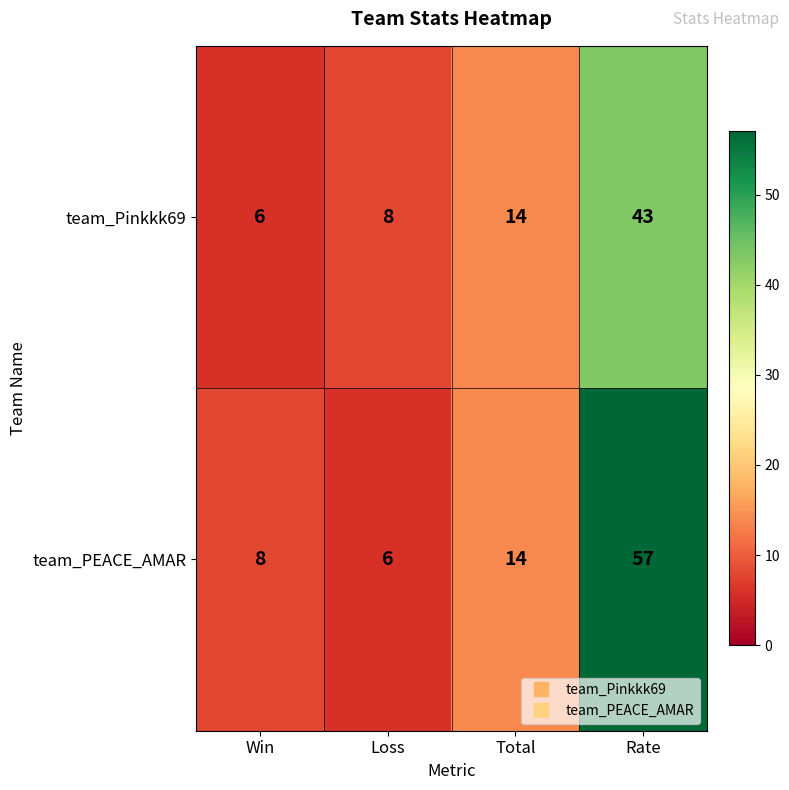

At Win, list the series in order from smallest to largest.

team_Pinkkk69, team_PEACE_AMAR